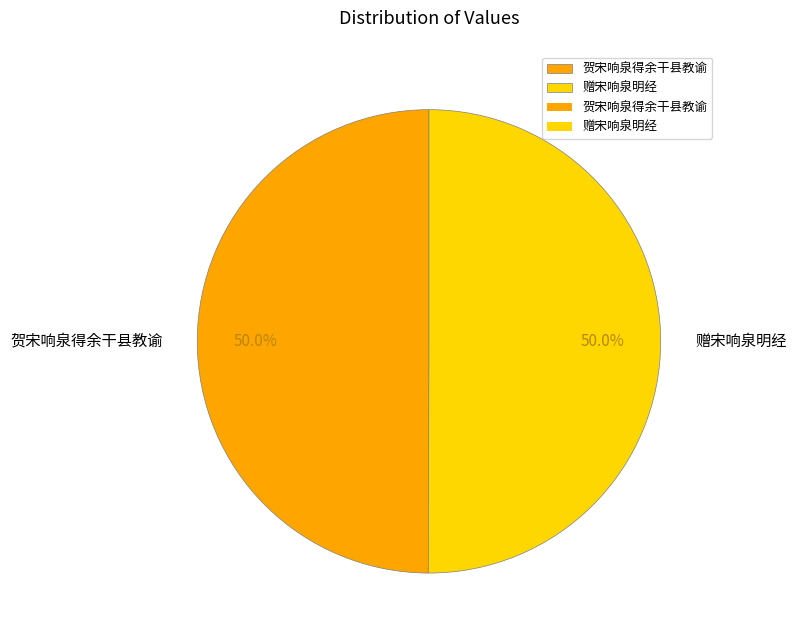

What portion of the pie excludes 贺宋响泉得余干县教谕?

50.0%